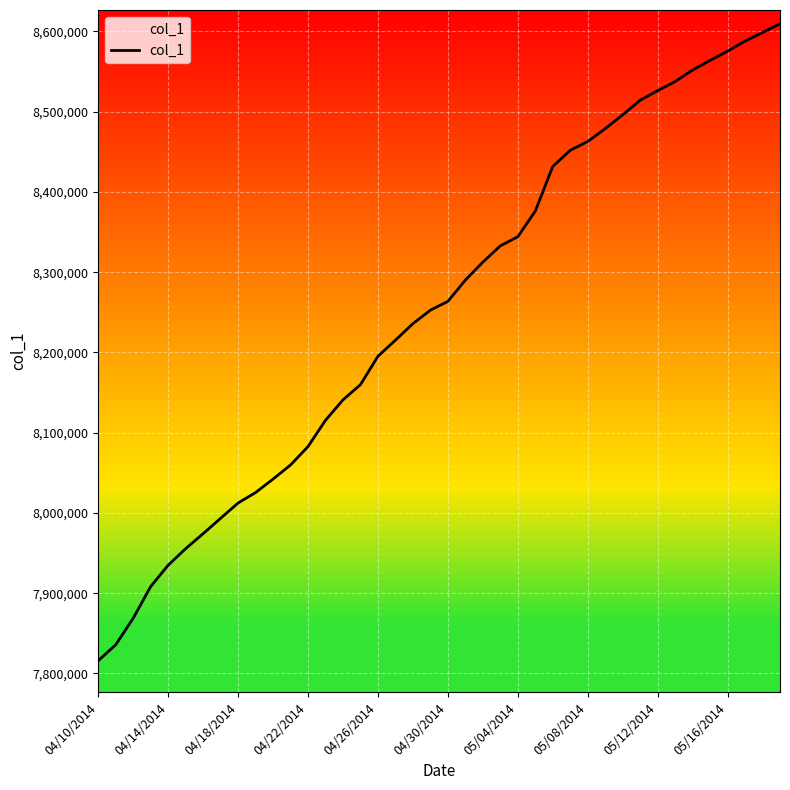

What is the difference between the maximum and minimum values?

793565